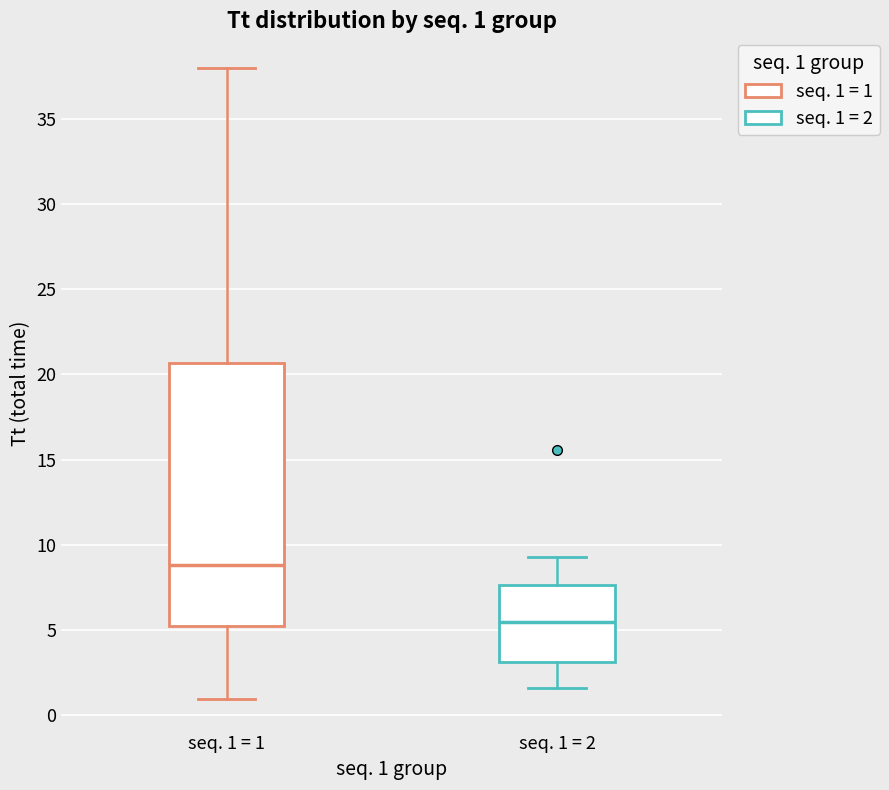

Which box's median line is the highest?

seq. 1 = 1